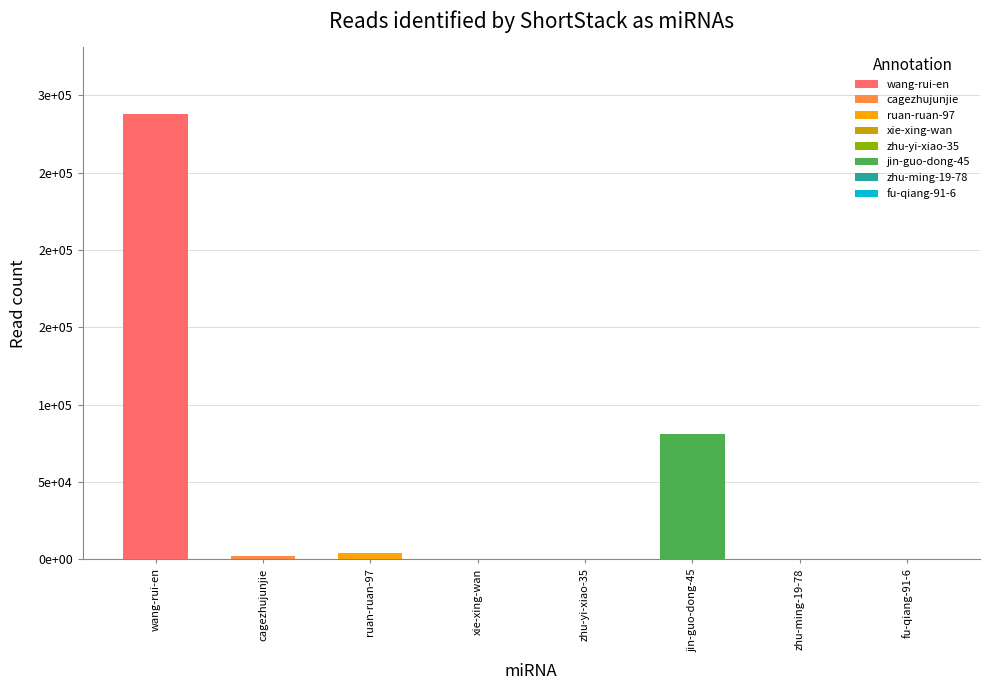

What is the difference between the maximum and minimum values?

287725